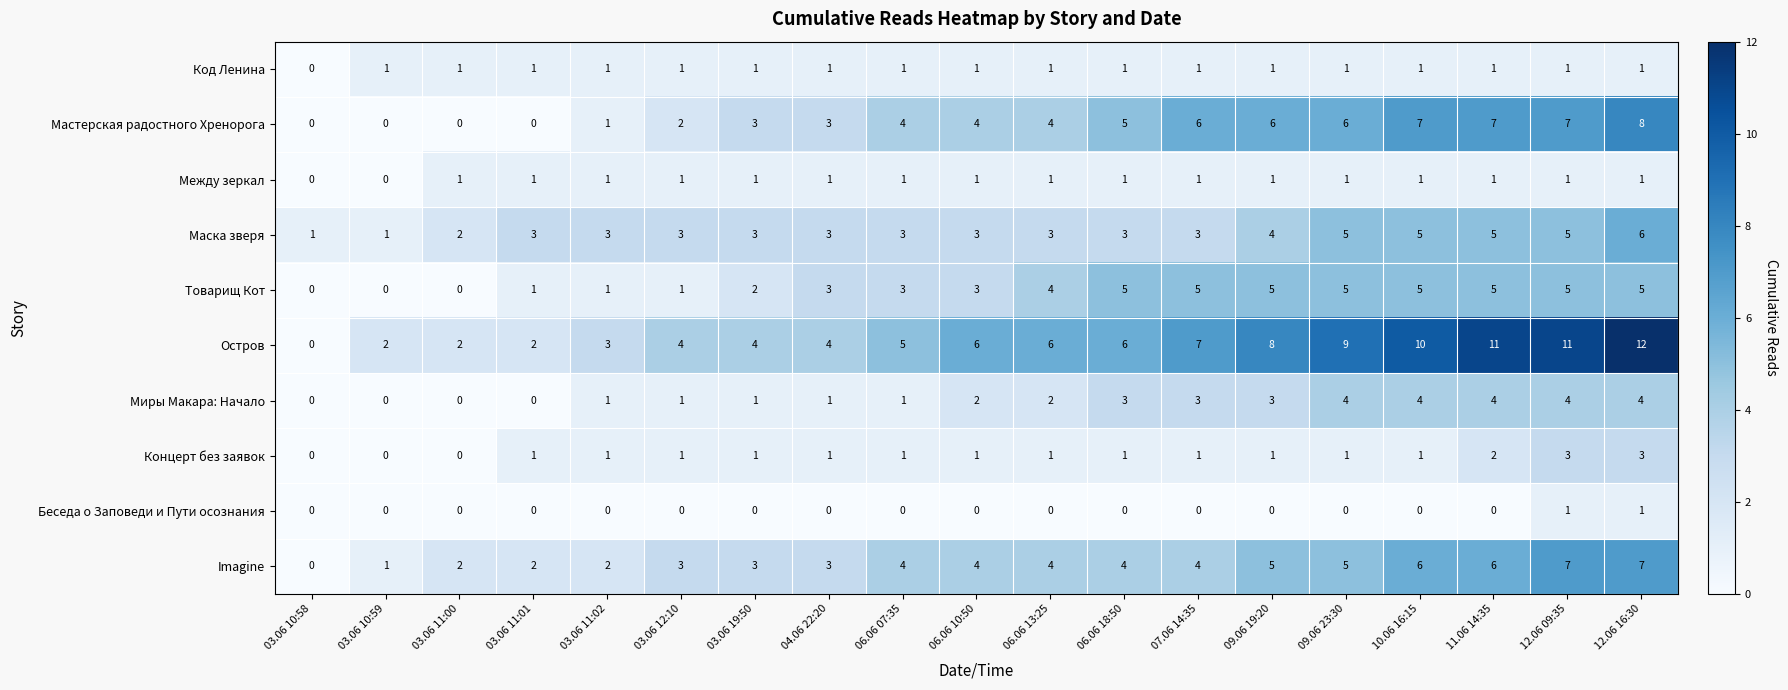

What is the sum of all Миры Макара: Начало values?

38